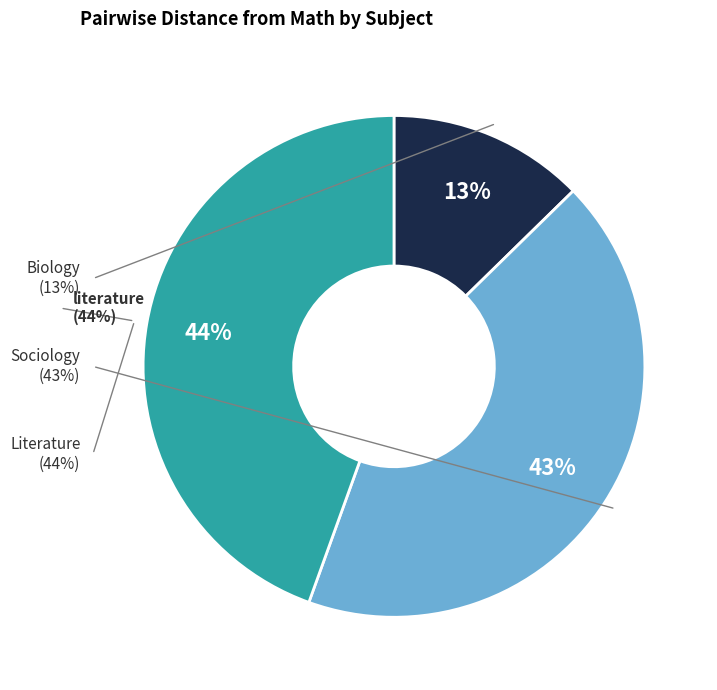

How many segments does this pie chart have?

3